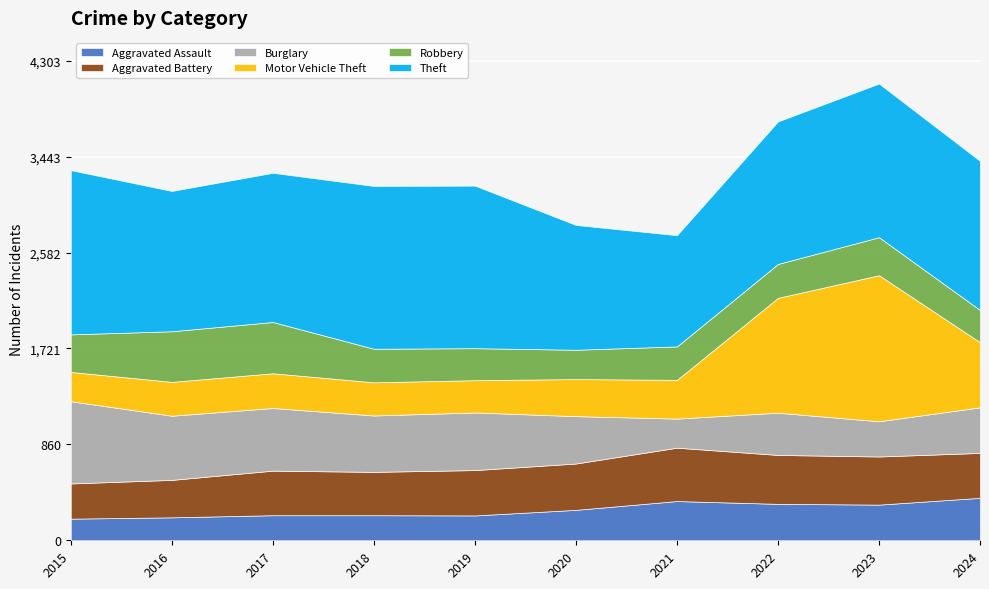

What is the maximum value shown in the chart?

1474